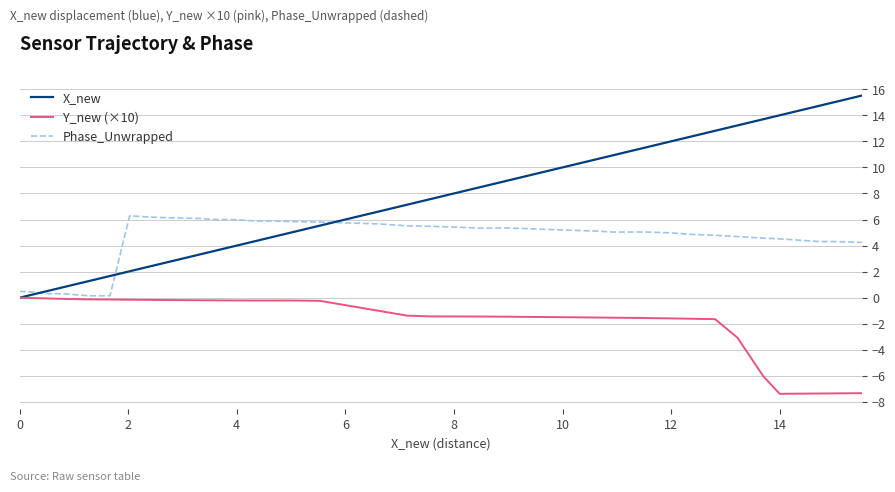

How many lines are shown in the chart?

3